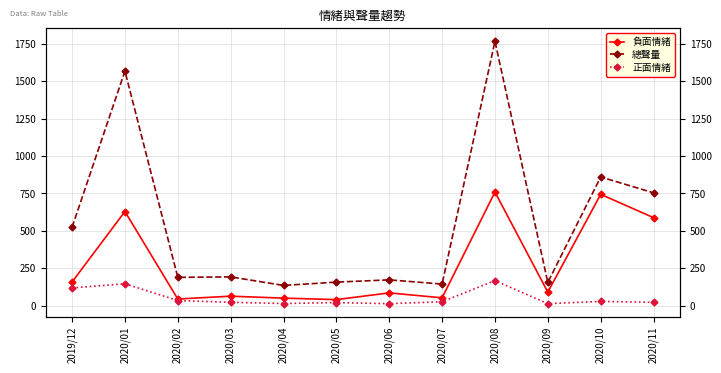

What is the value of the 總聲量 point at the 8th from the left?

144